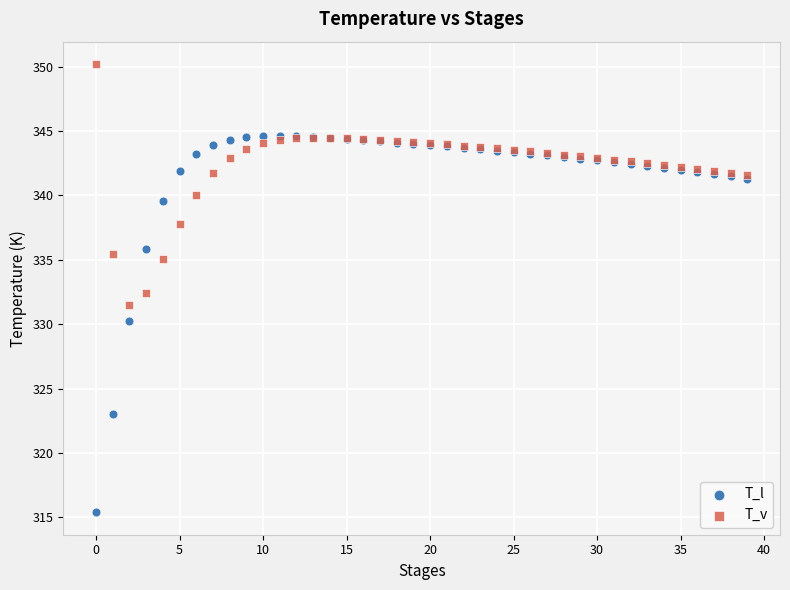

Which series has the largest Y range (max minus min)?

T_l